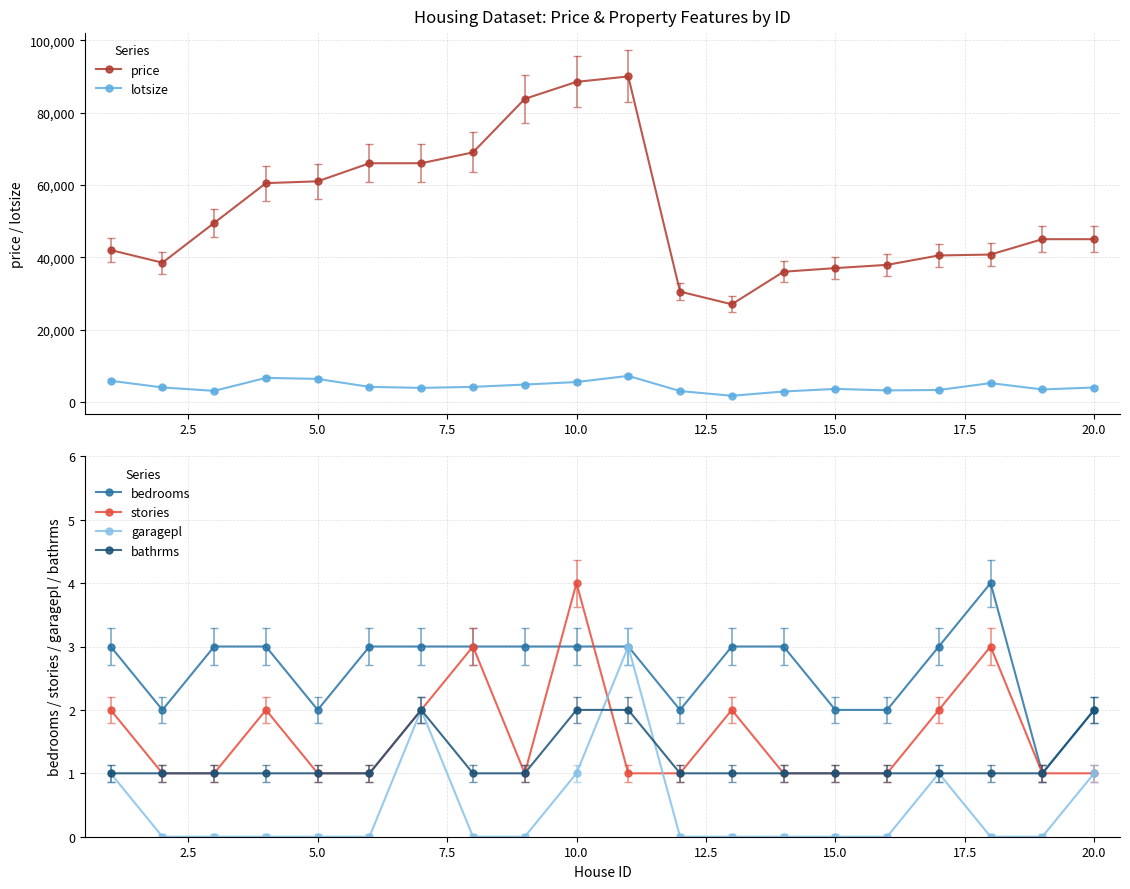

Rank the series by their maximum value, from highest to lowest.

price, lotsize, bedrooms, stories, garagepl, bathrms